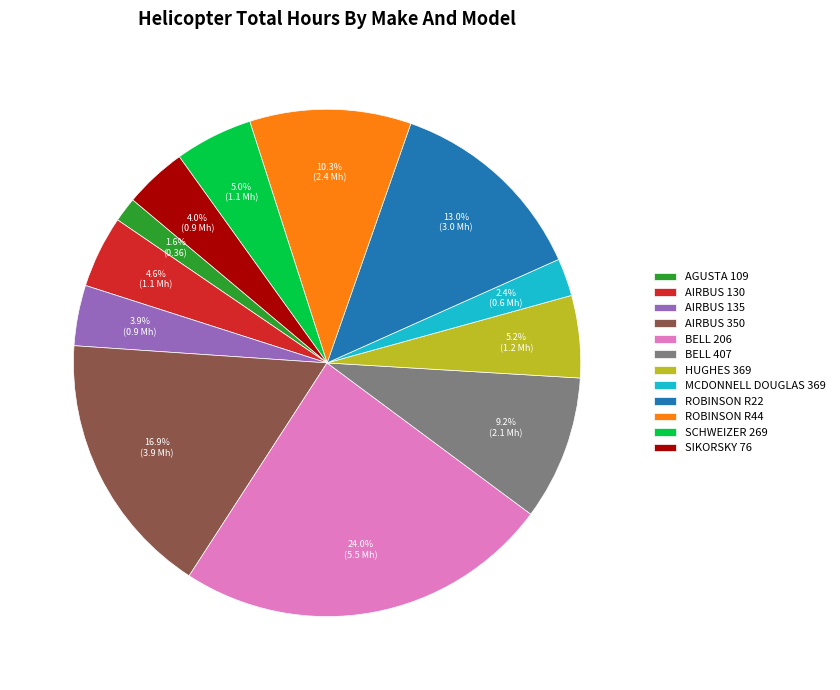

Does SCHWEIZER 269 account for over 50% of the chart?

No